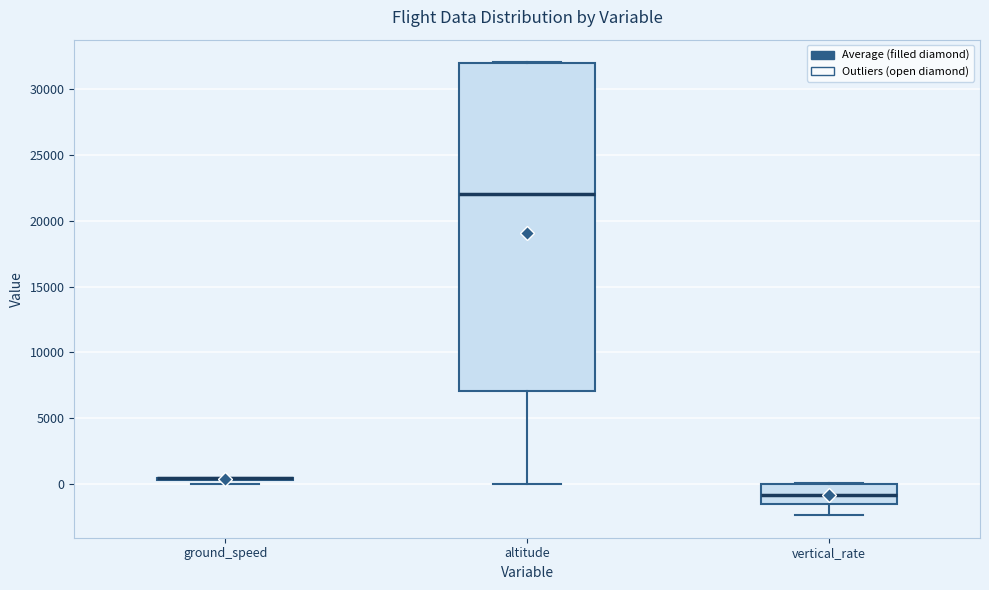

Reading left to right, read every box against the y-axis: the position of its median line, the range the box covers, and the ends of its whiskers. The values are not printed on the chart, so give them approximately, as read against the axis.

ground_speed: box collapsed to a line at 500, whiskers 0 to 500
altitude: median 22000, box 7000 to 32000, whiskers 0 to 32000
vertical_rate: median -1000, box -1500 to 0, whiskers -2500 to 0